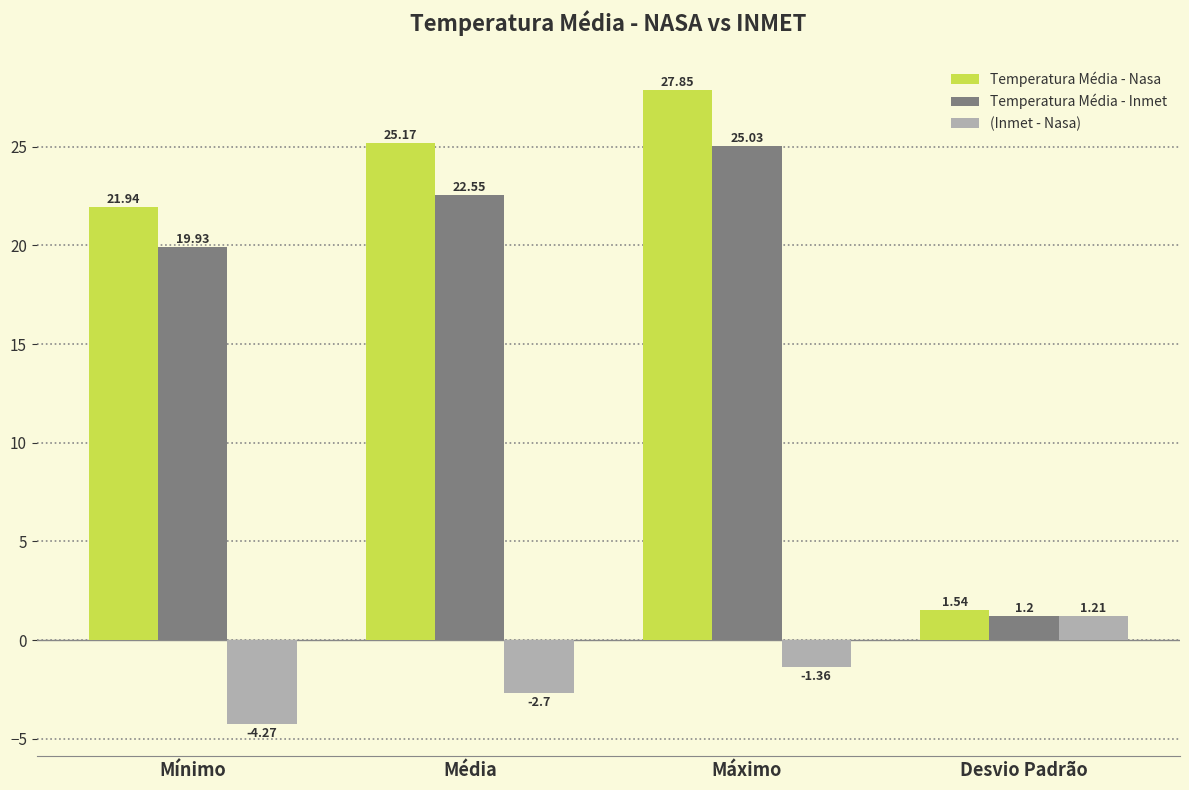

Rank the series at Máximo from lowest to highest value.

(Inmet - Nasa), Temperatura Média - Inmet, Temperatura Média - Nasa